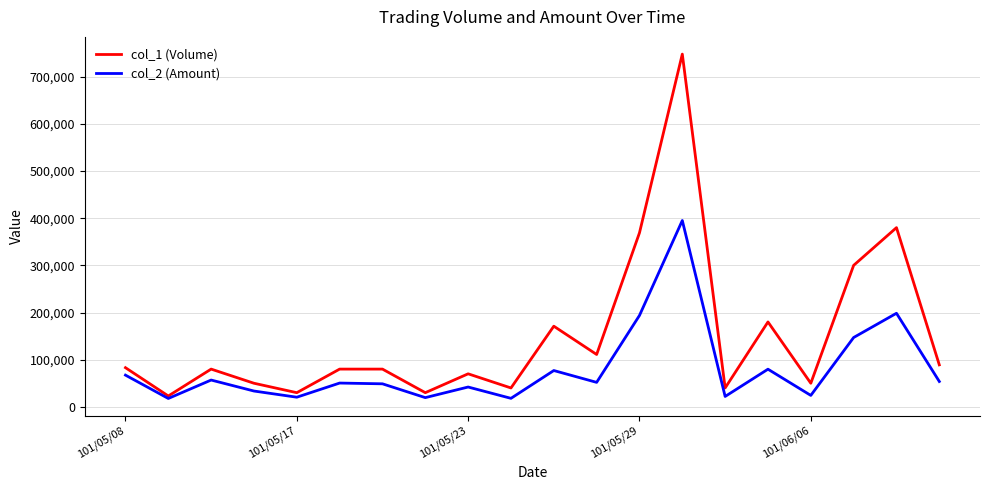

Rank the series by their average value, from lowest to highest.

col_2 (Amount), col_1 (Volume)